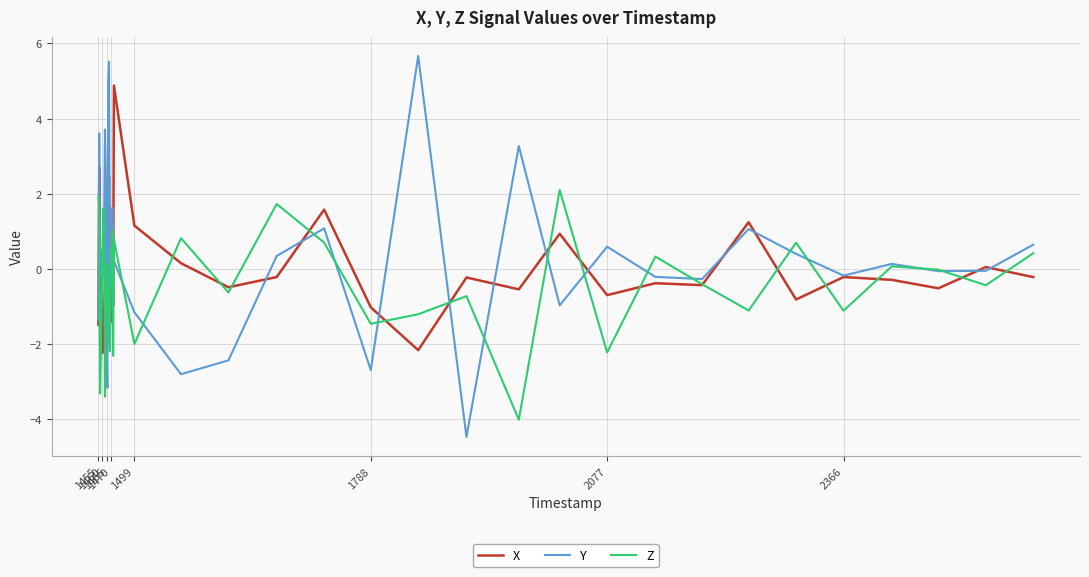

At how many categories does at least one series exceed 3?

7